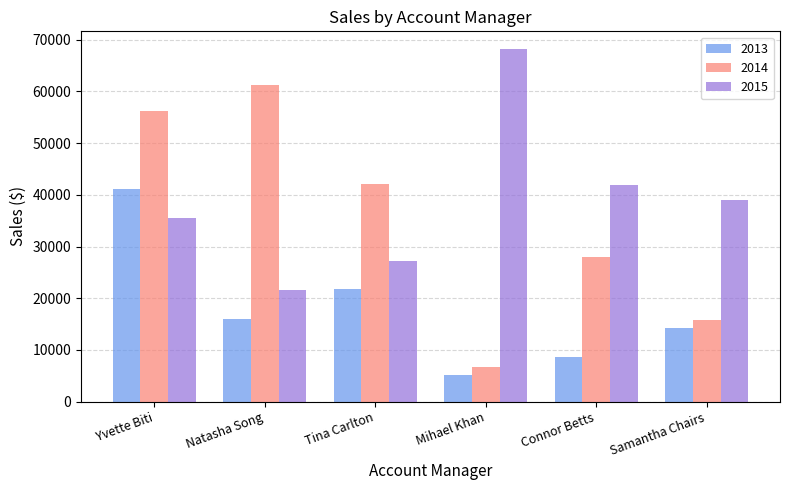

Where is 2015 nearest to the value 44903?

Connor Betts